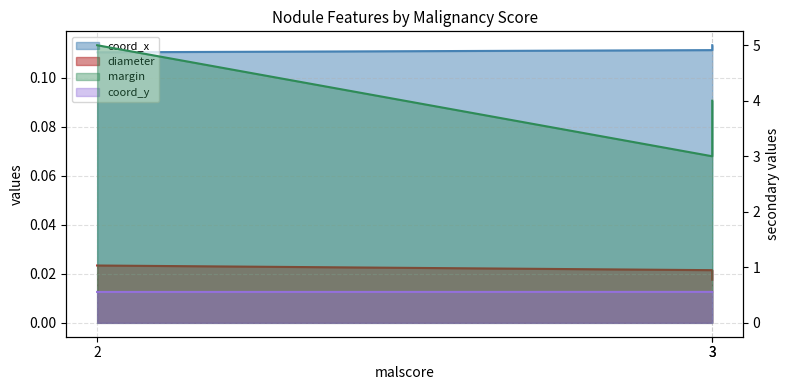

Which series has the largest range (max minus min)?

margin